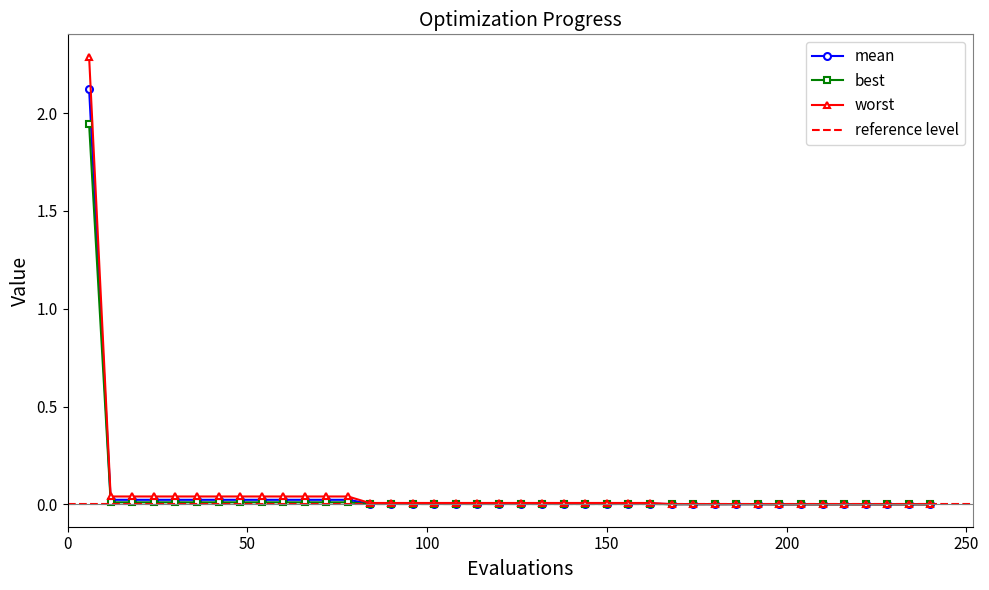

List the series in order of their peak value, highest first.

worst, mean, best